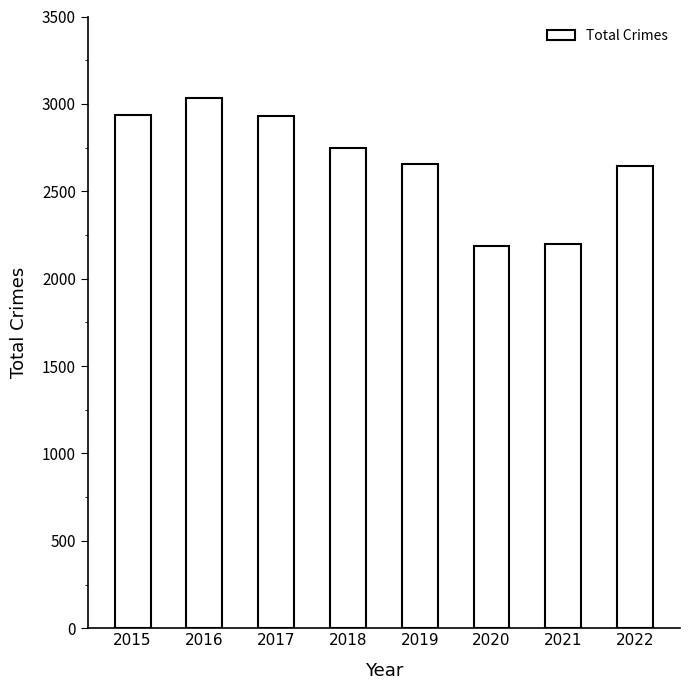

What is the value of the 5th bar from the left?

2655